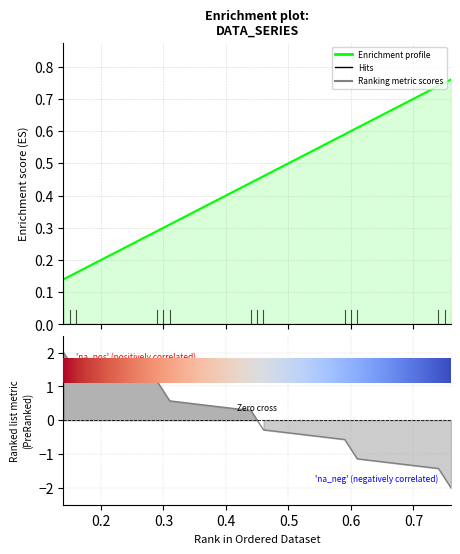

What is the greatest value displayed?

0.8